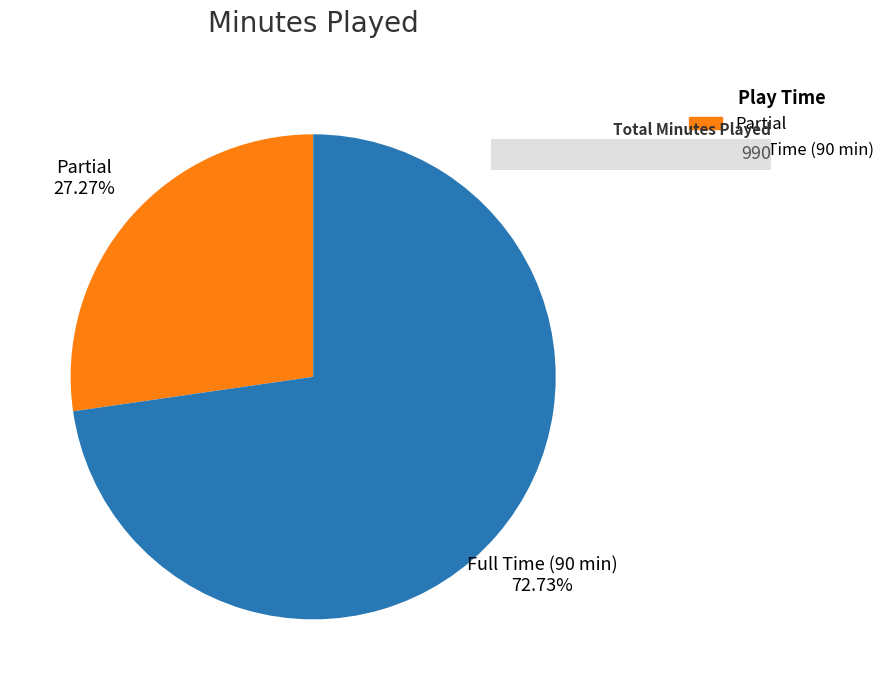

Is there a majority slice in this chart?

Yes